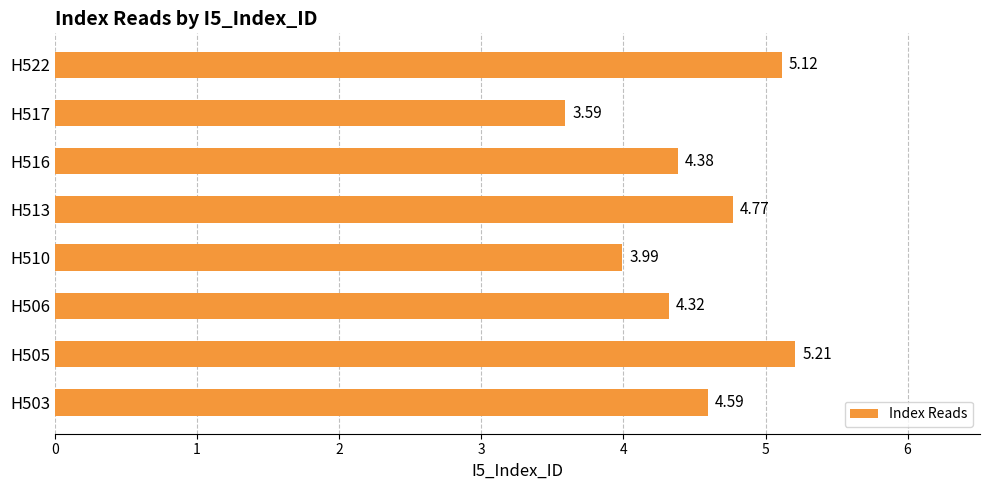

Approximately how many times larger is the value at H510 compared to H513?

0.8